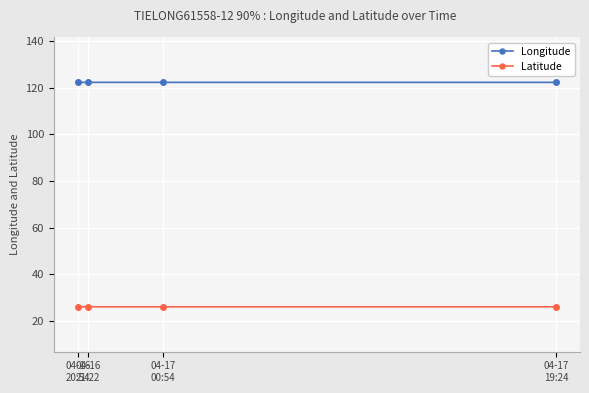

What is the minimum value for Latitude?

26.1